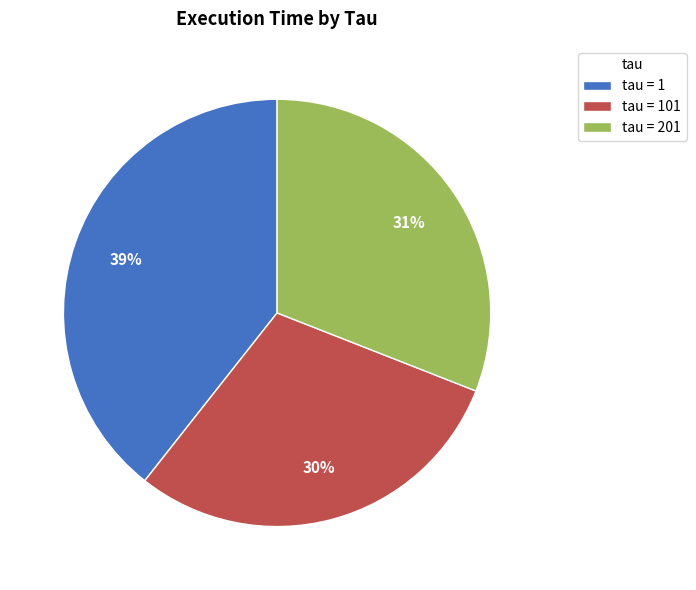

Is it true that tau = 1 is 39% of the pie?

True